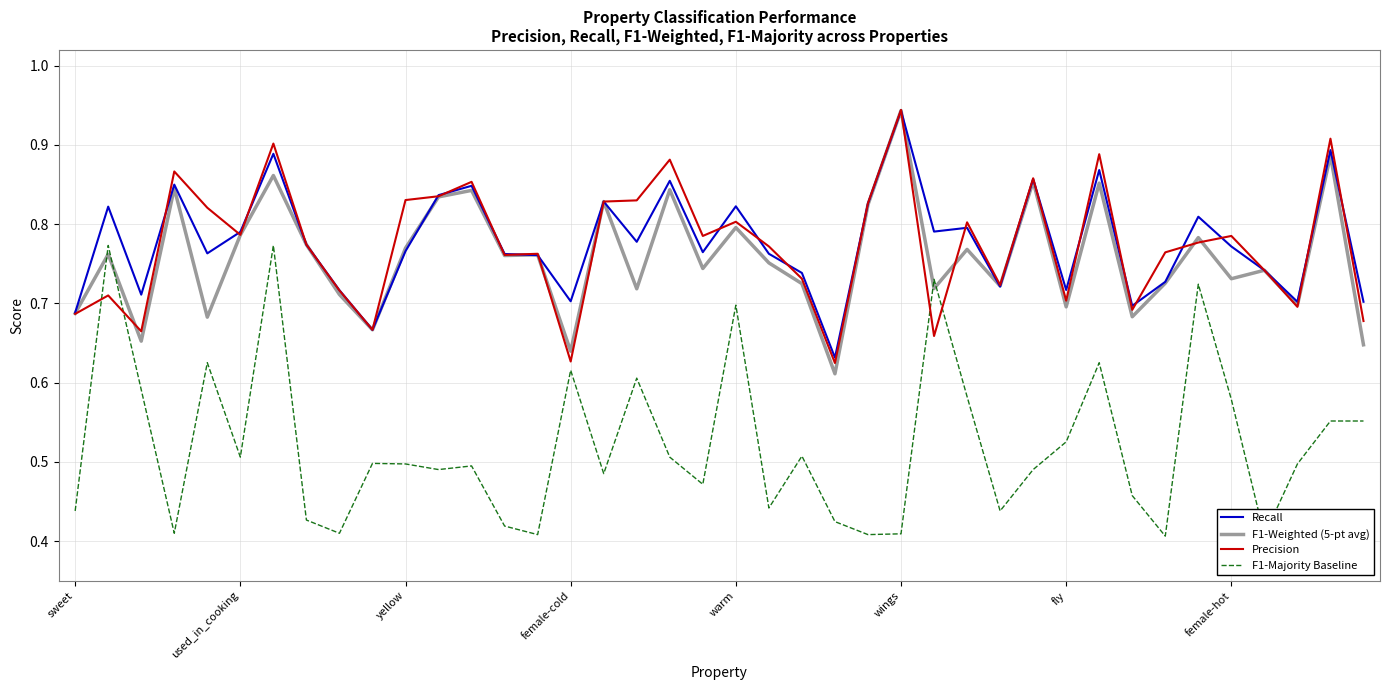

Does the chart have visible grid lines?

Yes